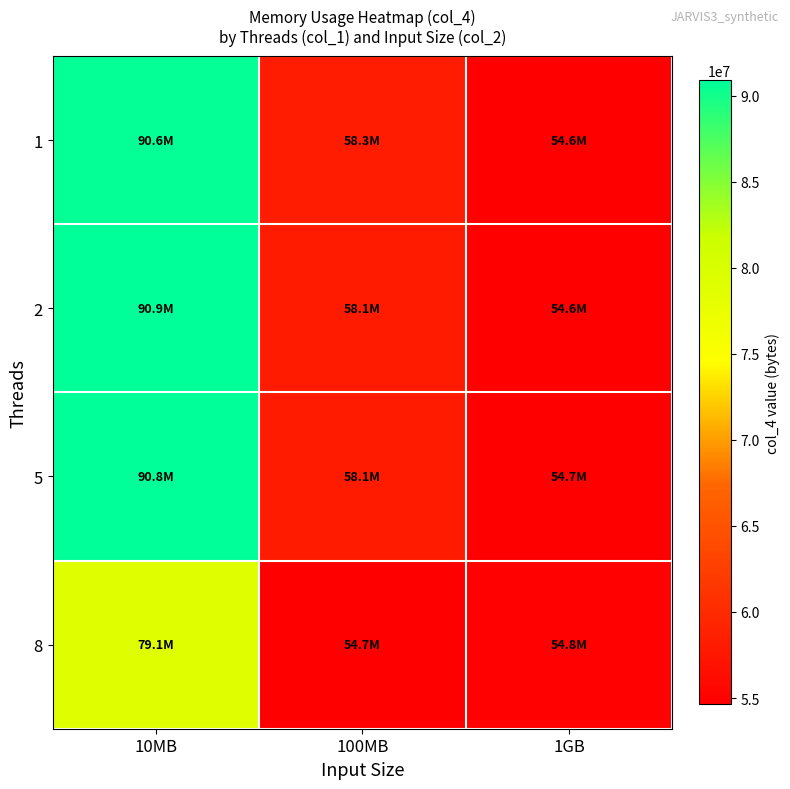

Reading left to right, what are all the values shown in this chart?

1: 10MB=90634240	100MB=58275840	1GB=54640640
2: 10MB=90890240	100MB=58132480	1GB=54640640
5: 10MB=90767360	100MB=58132480	1GB=54650880
8: 10MB=79104000	100MB=54681600	1GB=54824960